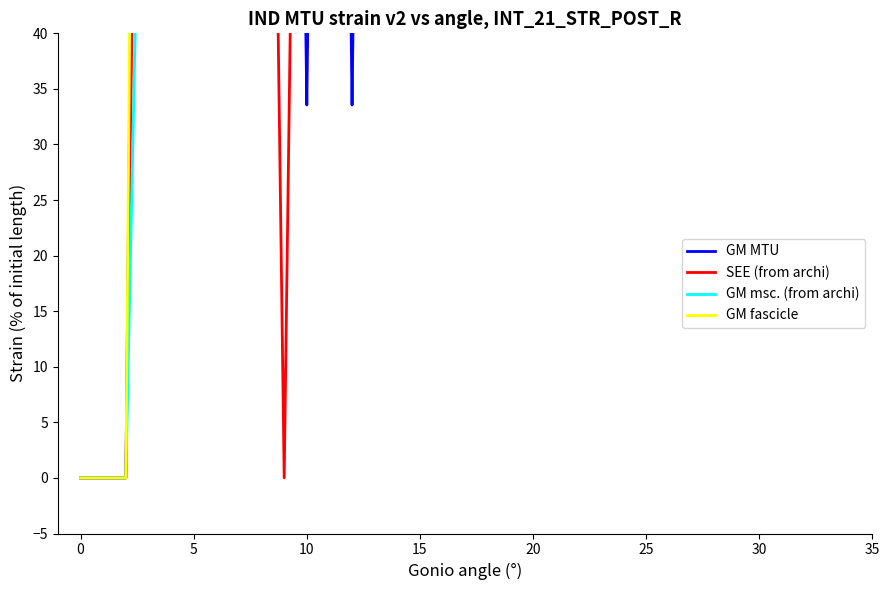

Which series has the largest range (max minus min)?

GM fascicle